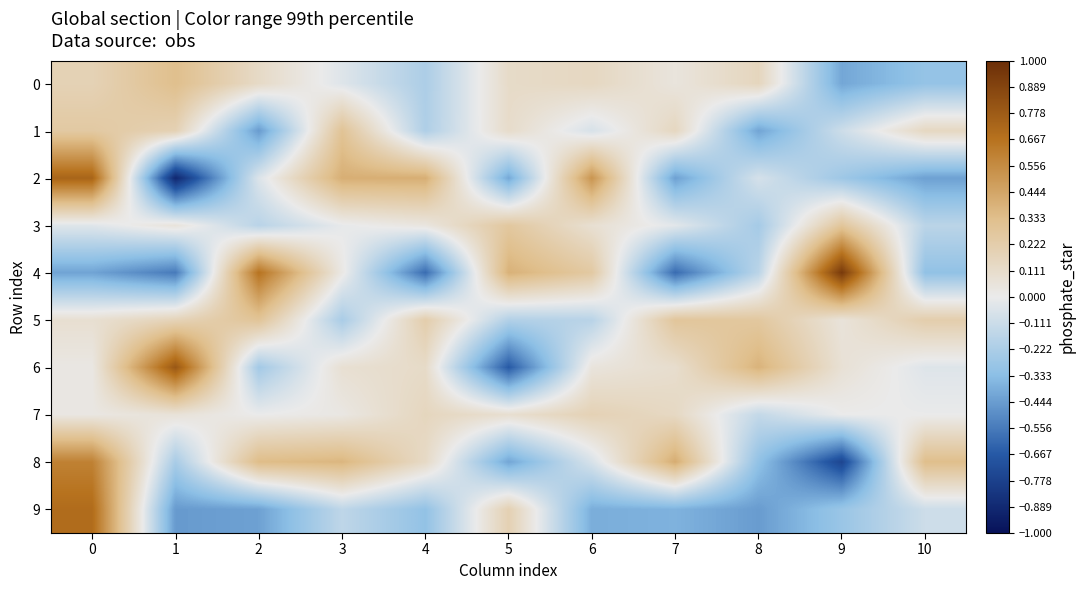

What is the spread (max minus min) of values at 2?

1.1